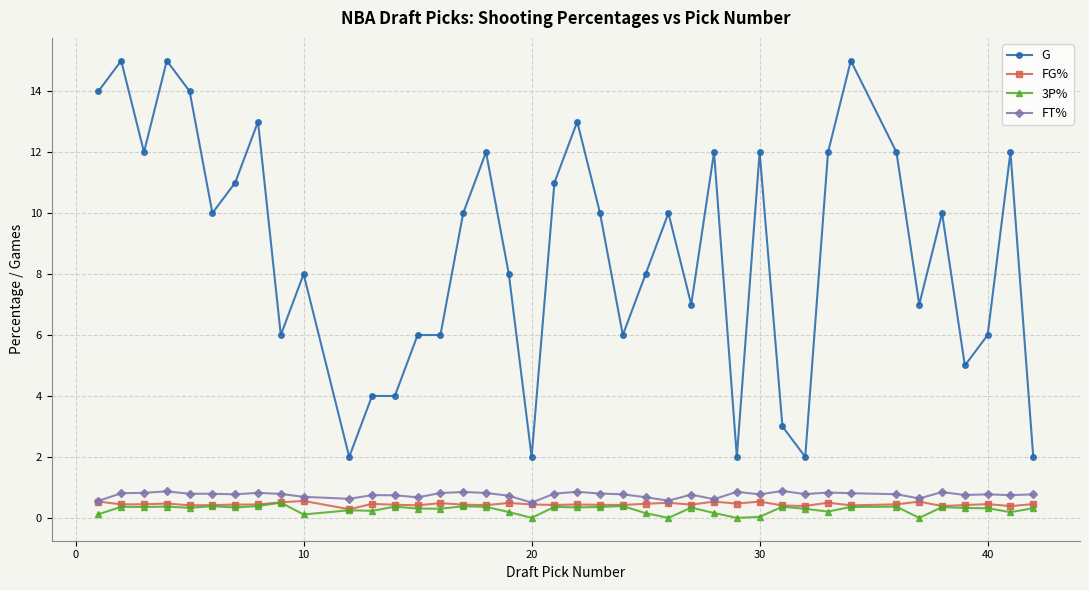

True or false: FG% has more than 2 points higher than both neighbors.

True